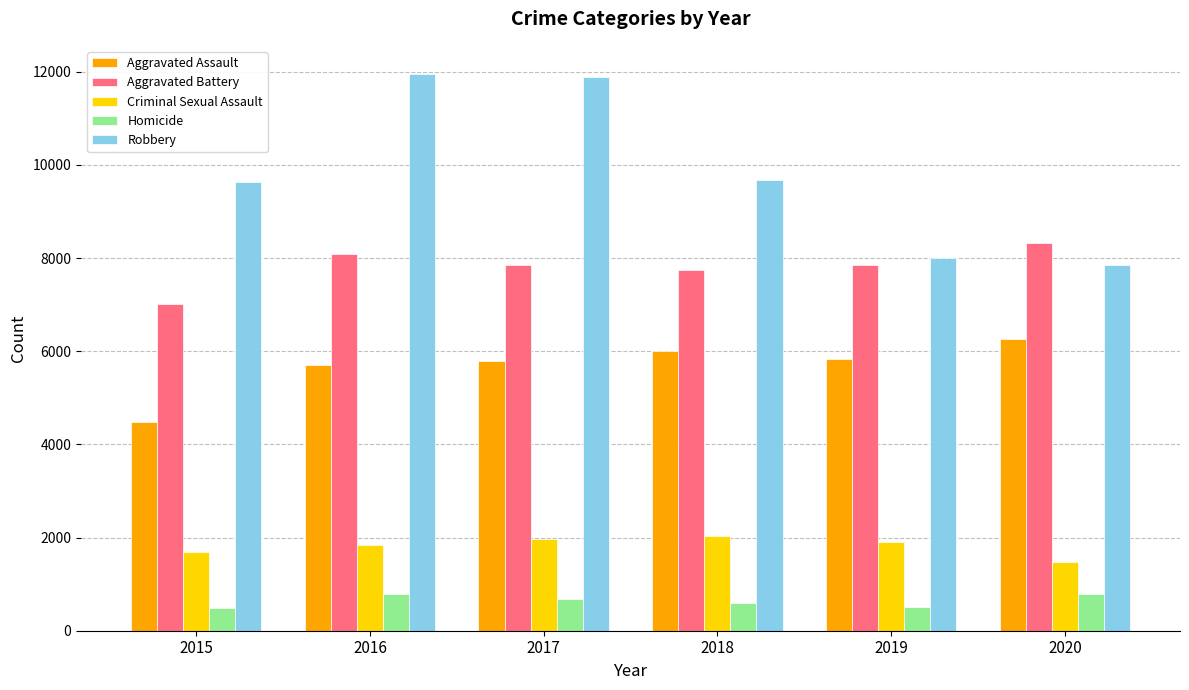

True or false: Aggravated Assault has a value of 5841 at 2019.

True